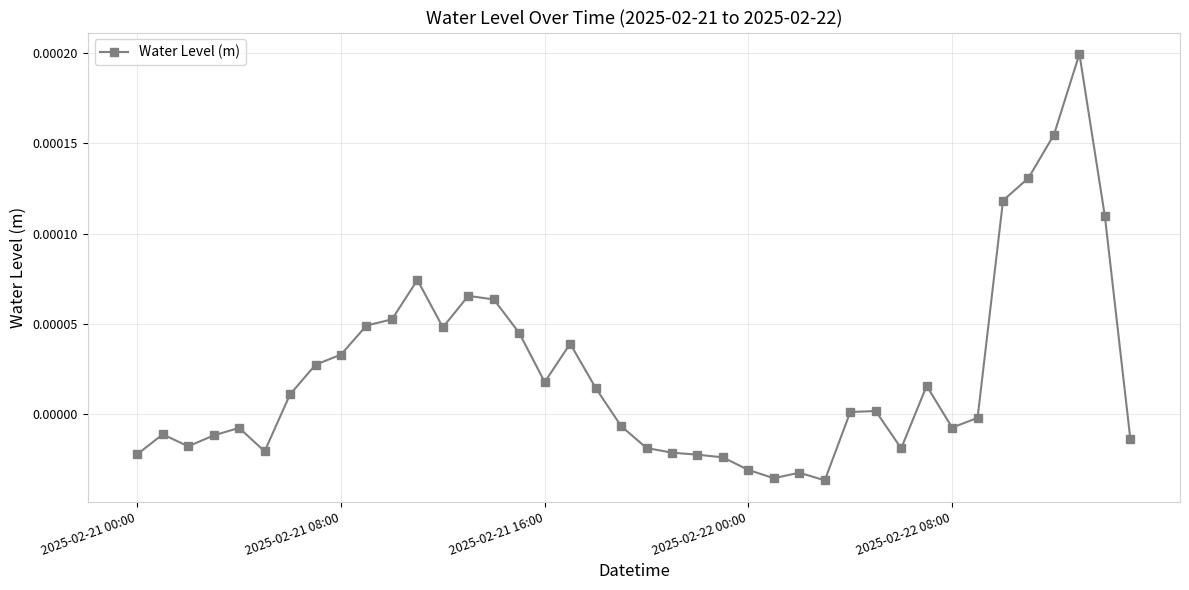

Count the number of data series in this chart.

1